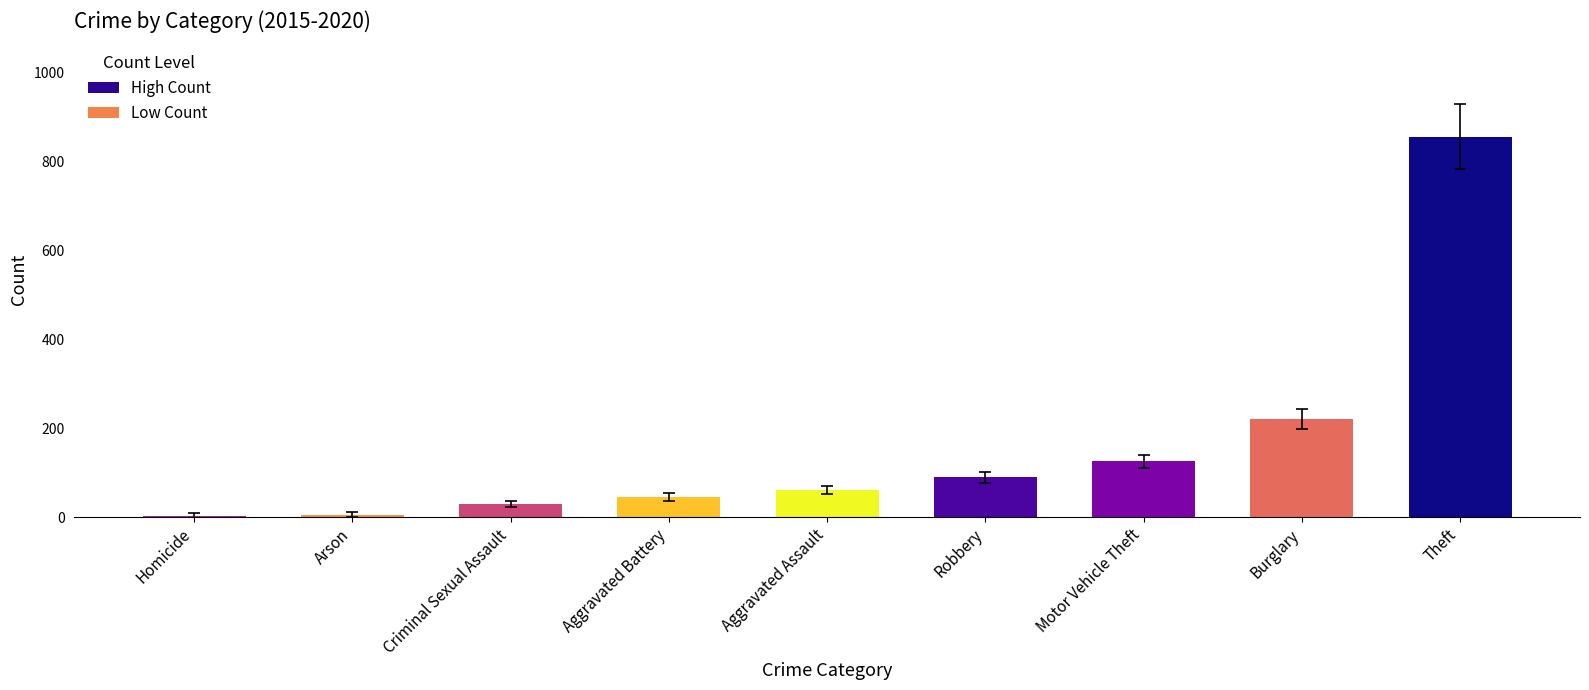

Which has a higher value, Motor Vehicle Theft or Theft?

Theft